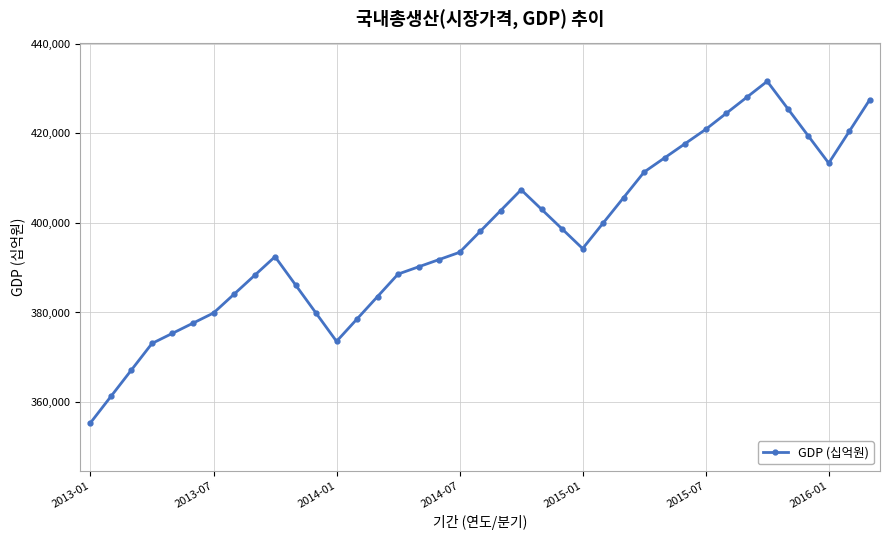

What is the maximum value shown in the chart?

431572.6